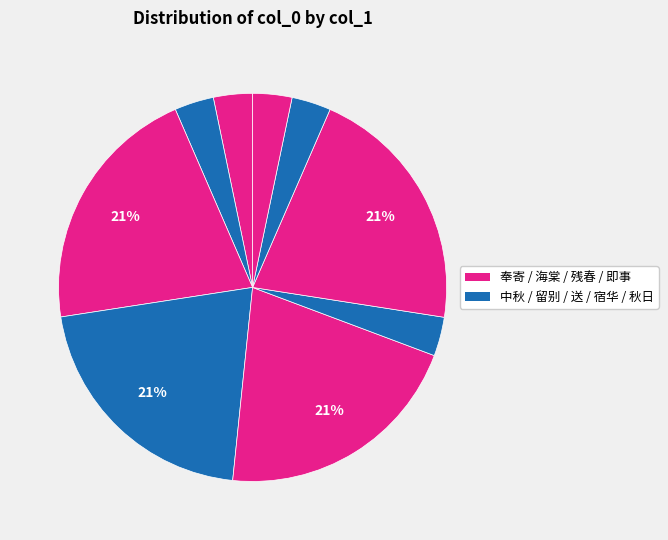

How many segments does this pie chart have?

9